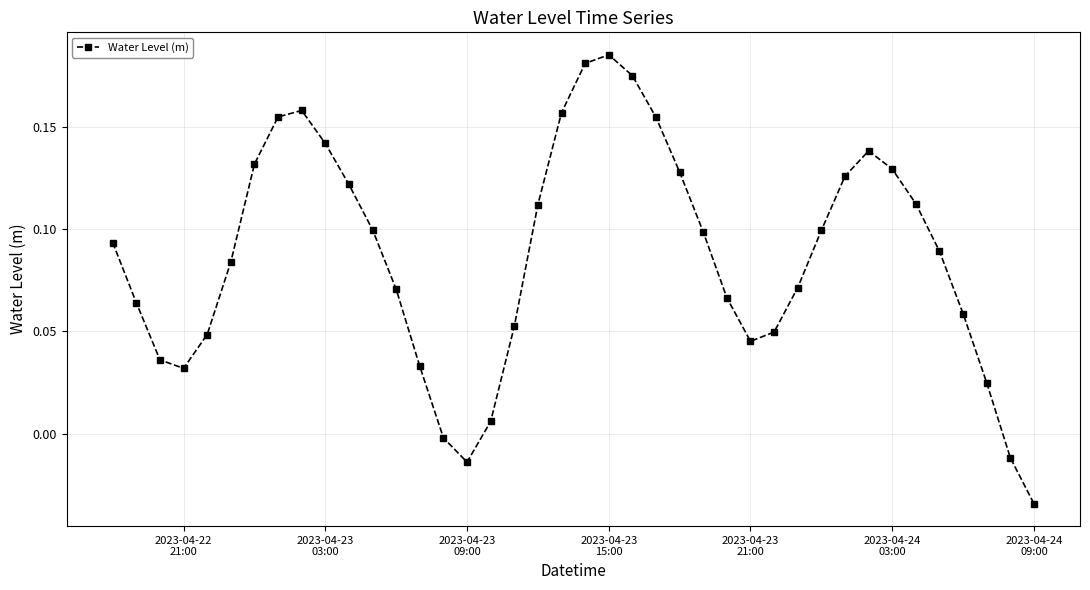

What is the sum of all values?

3.5